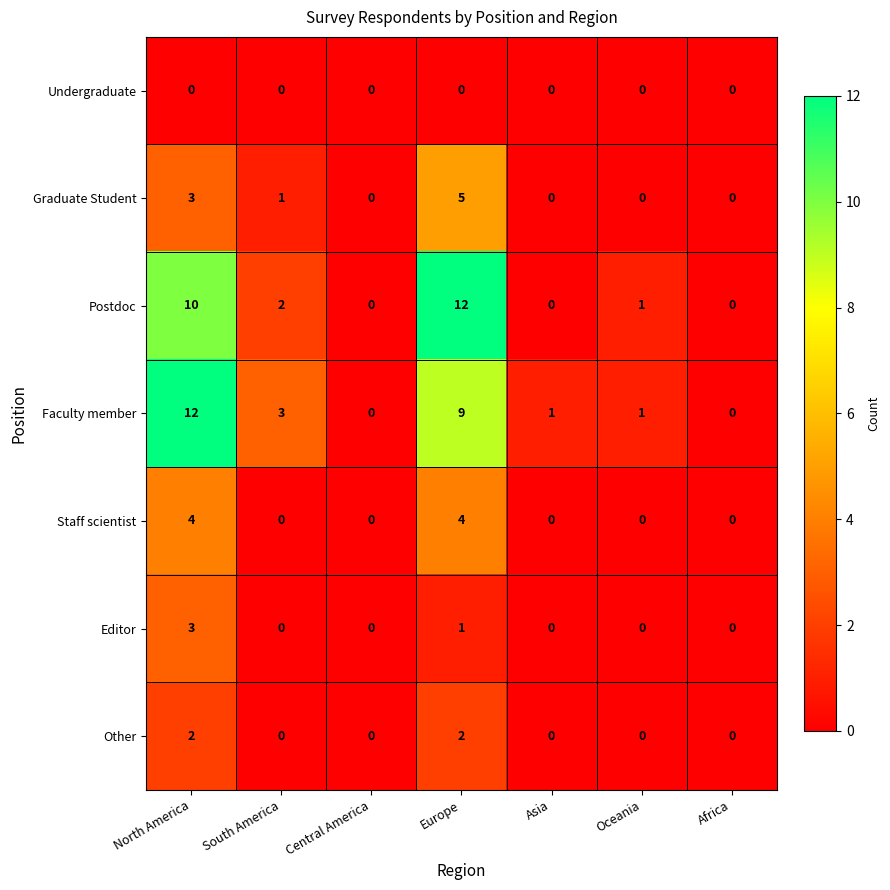

What is the difference between the maximum and second lowest values in the Postdoc series?

12